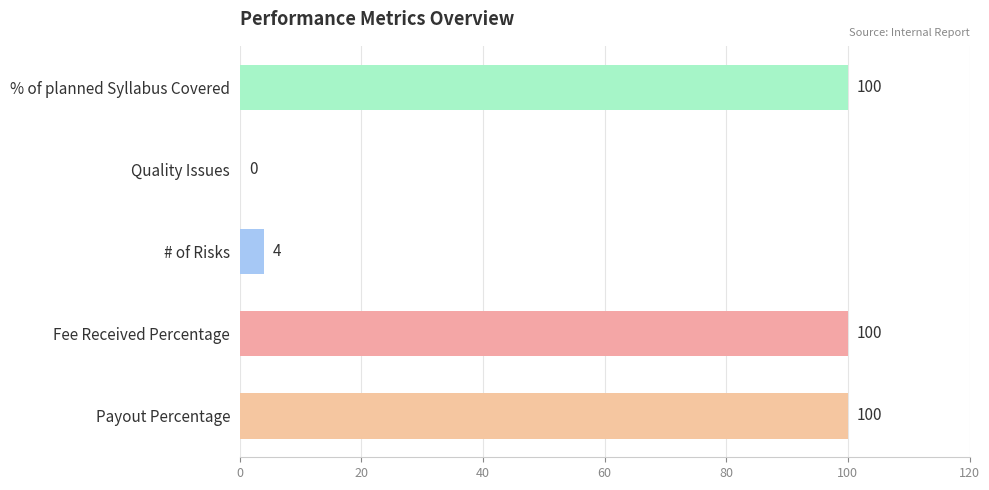

What is the greatest value displayed?

100